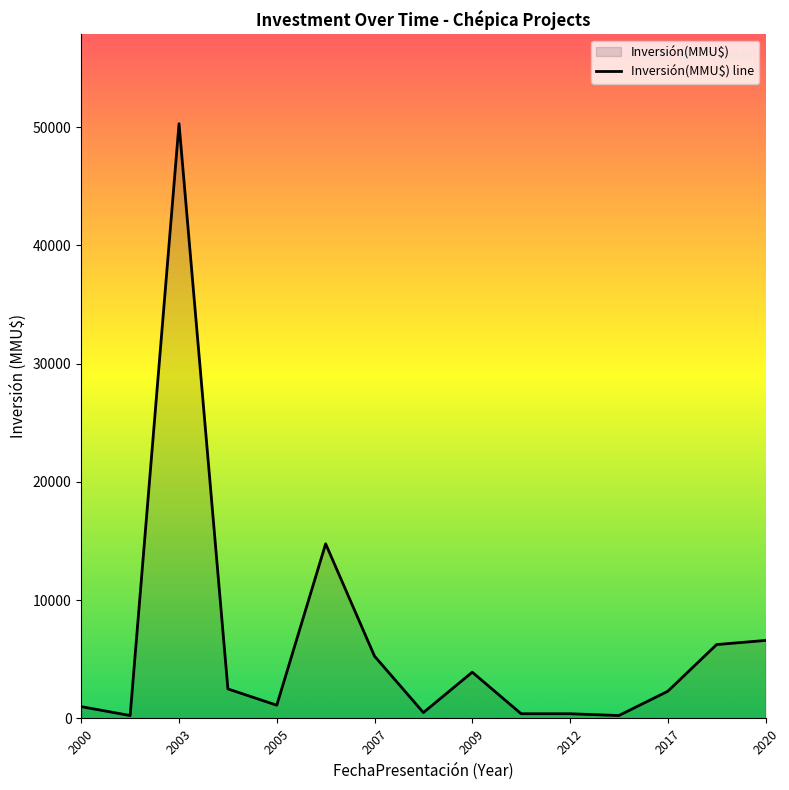

Does the chart have visible grid lines?

No